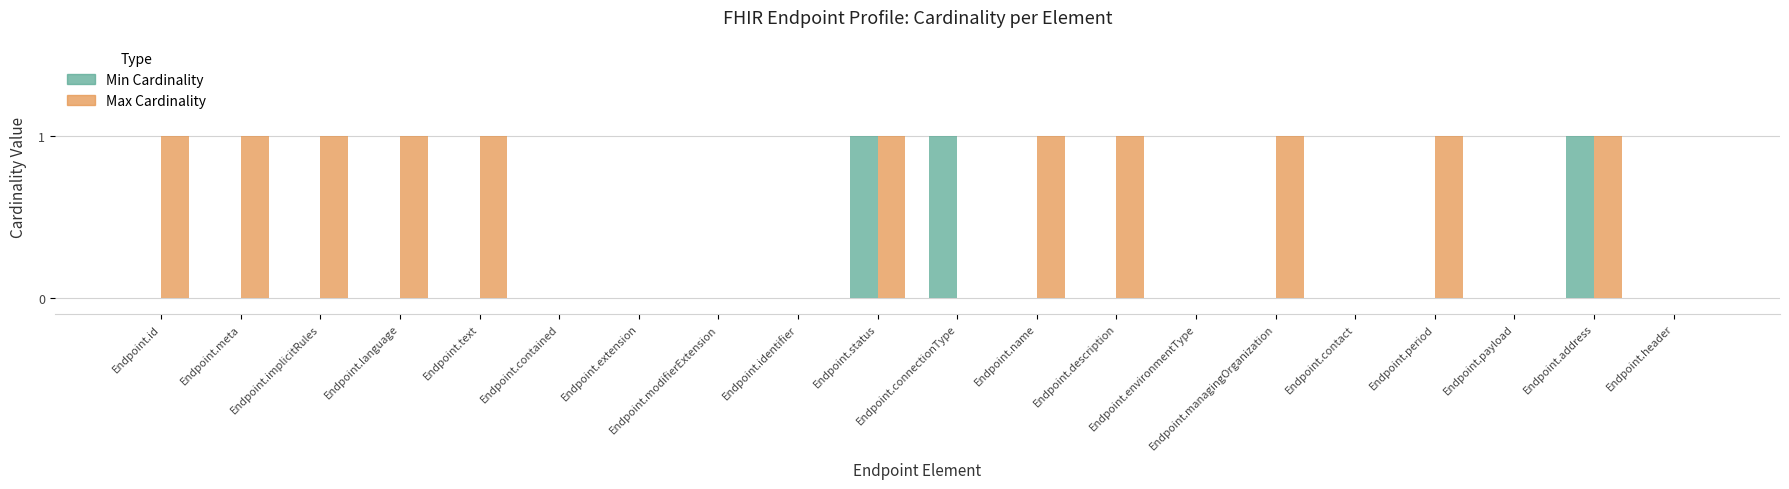

How many Min Cardinality values are between 0 and 1?

20